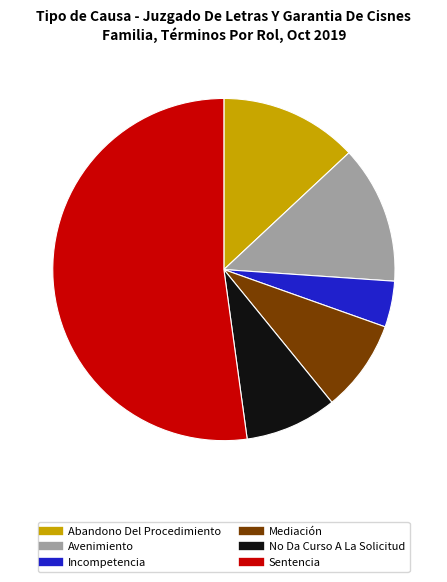

Combined, what portion of the pie is Mediación and Avenimiento?

21.7%